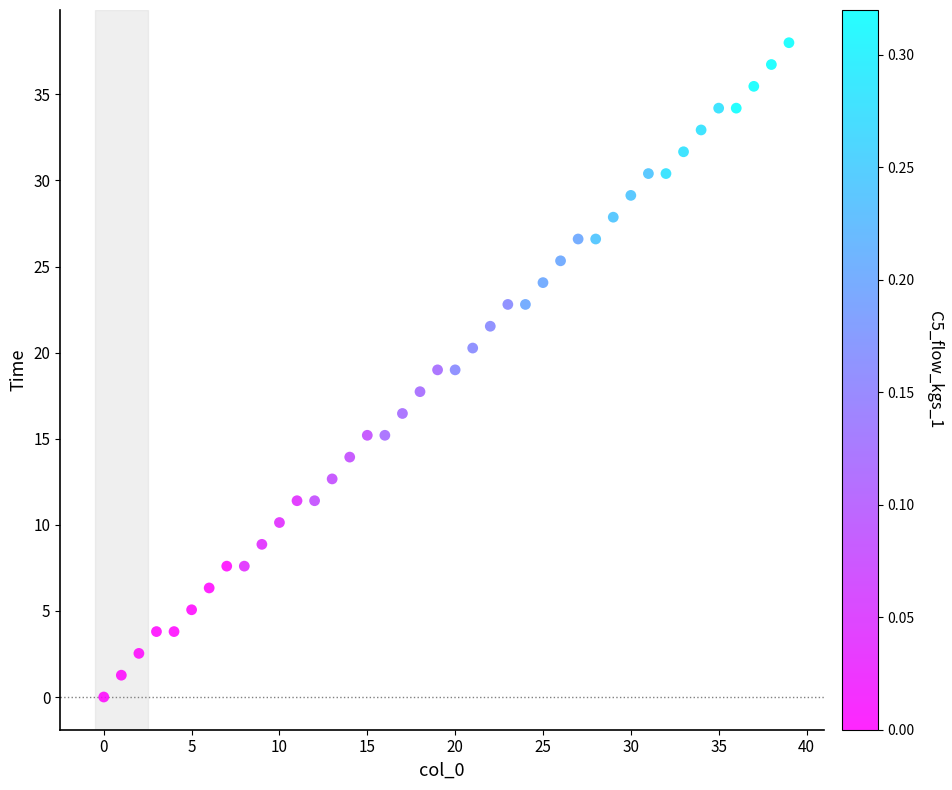

What is the range of Y values (max minus min)?

38.0